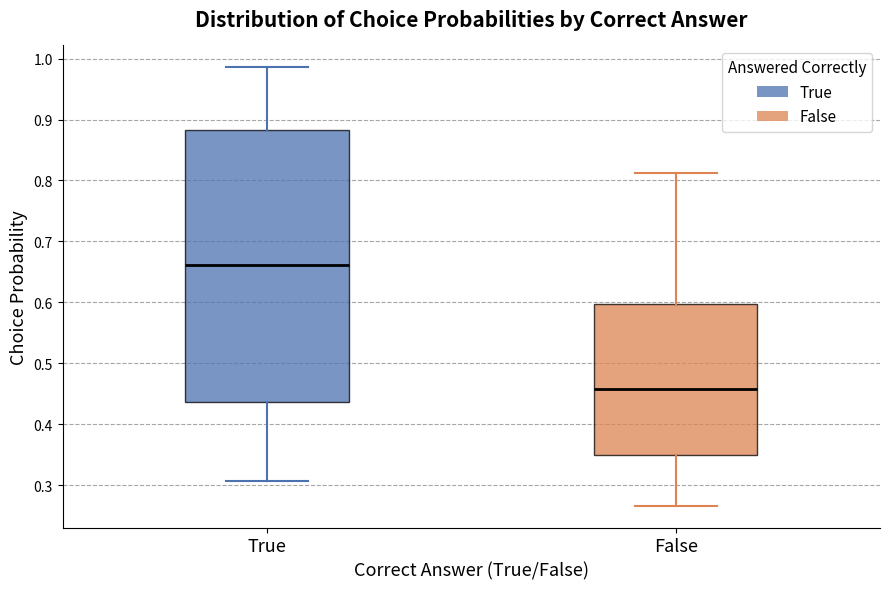

Which box has the lowest median line?

False